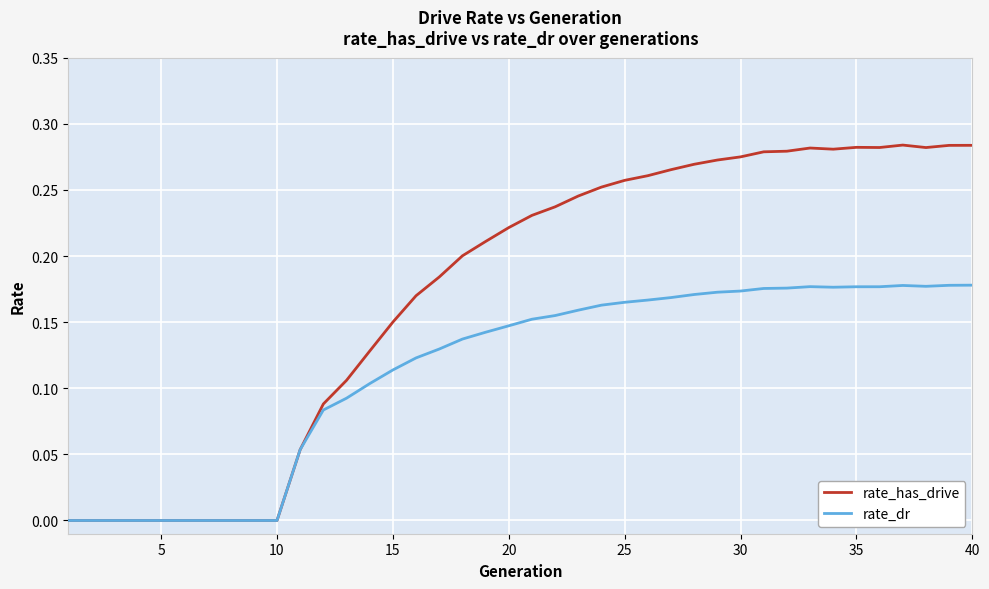

List the series in order of their peak value, highest first.

rate_has_drive, rate_dr